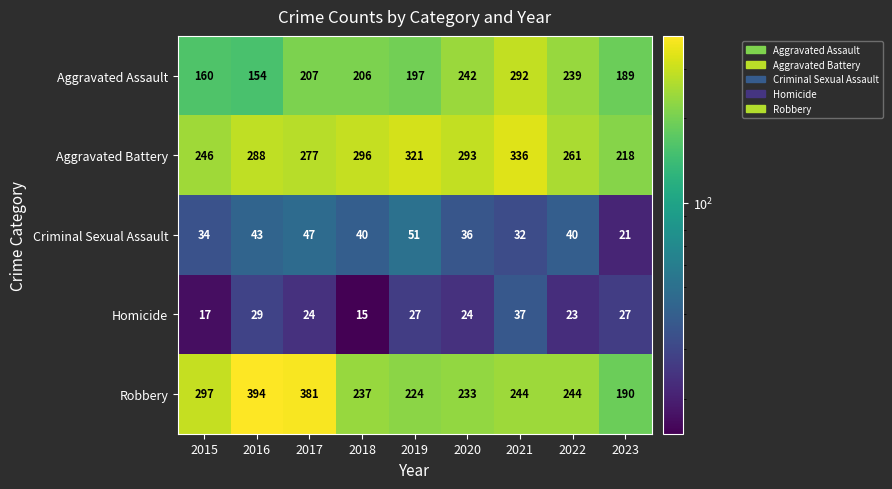

True or false: Aggravated Assault has a value of 242 at 2020.

True